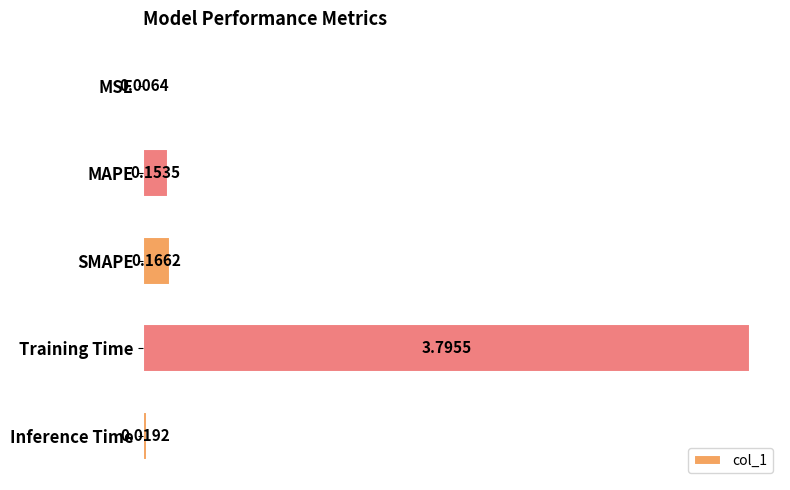

What is the sum of all values?

4.1